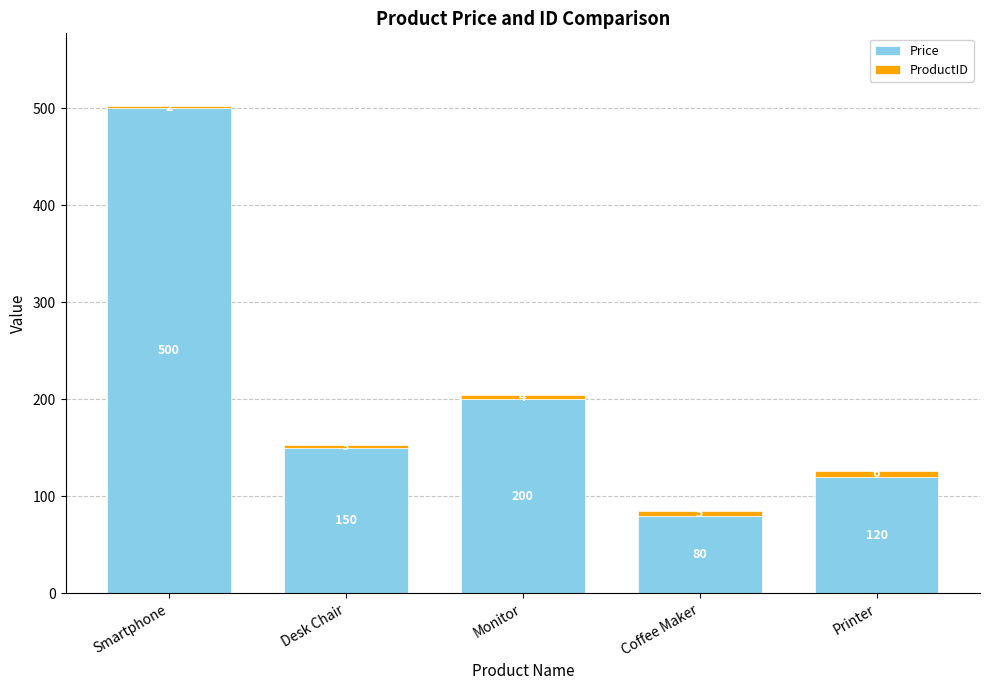

What are all the series names shown in the legend?

Price, ProductID